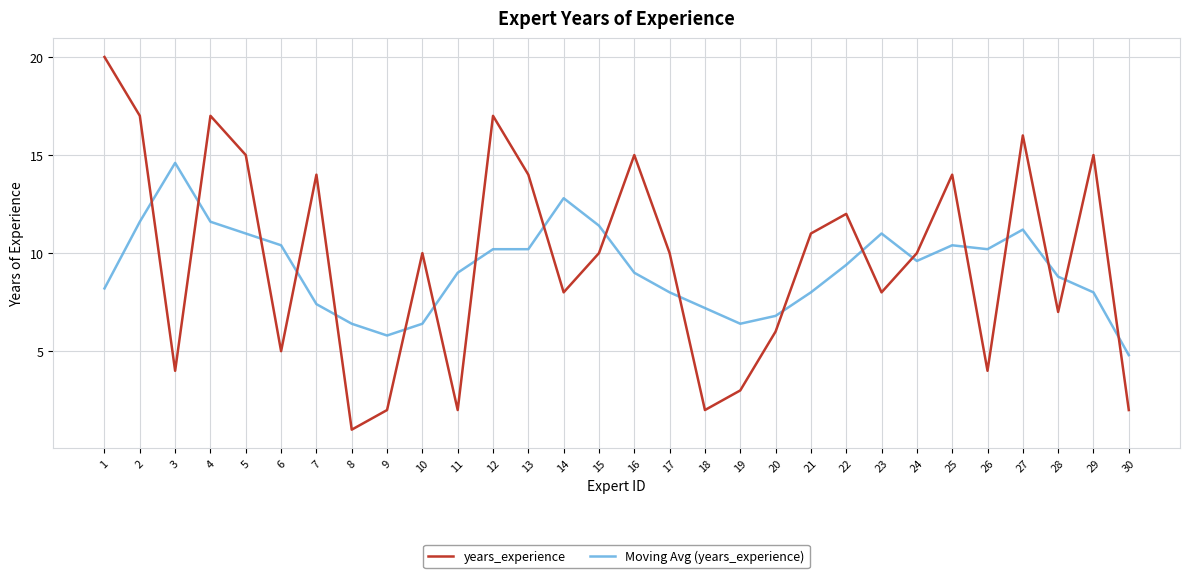

Where do Moving Avg (years_experience) and years_experience first cross each other?

2 and 3